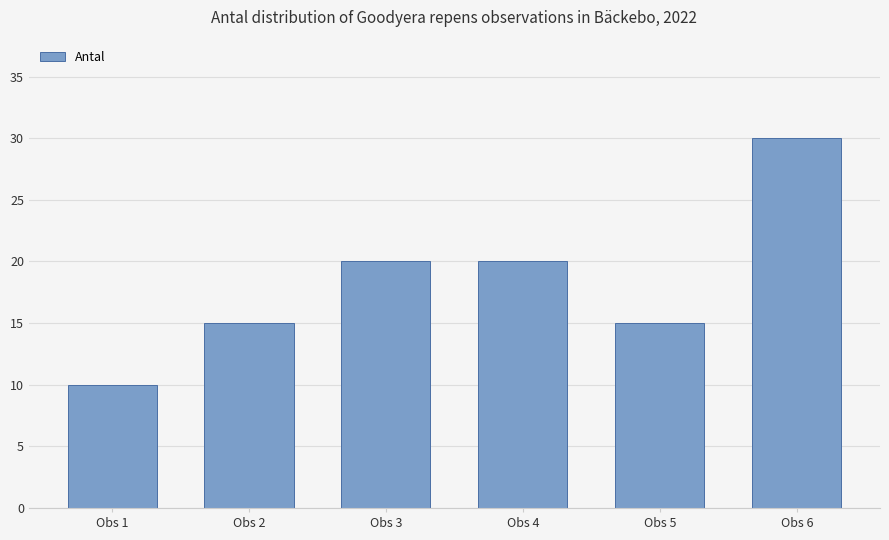

What value does the data have at Obs 3?

20